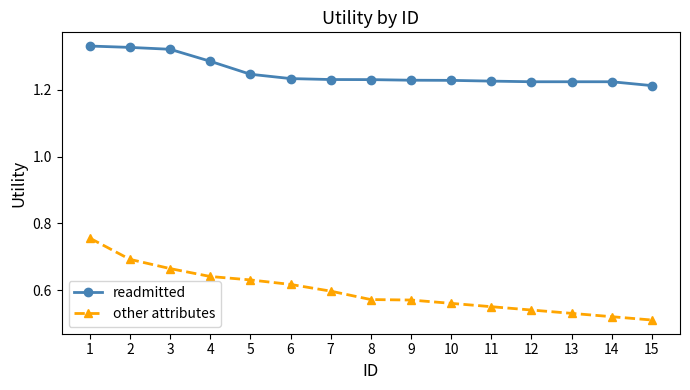

True or false: other attributes and readmitted intersect in this chart.

False